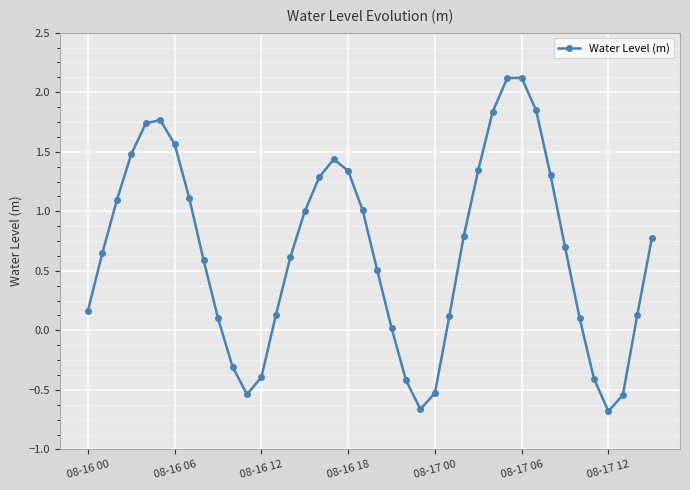

What is the value of the 13th point from the left?

-0.4